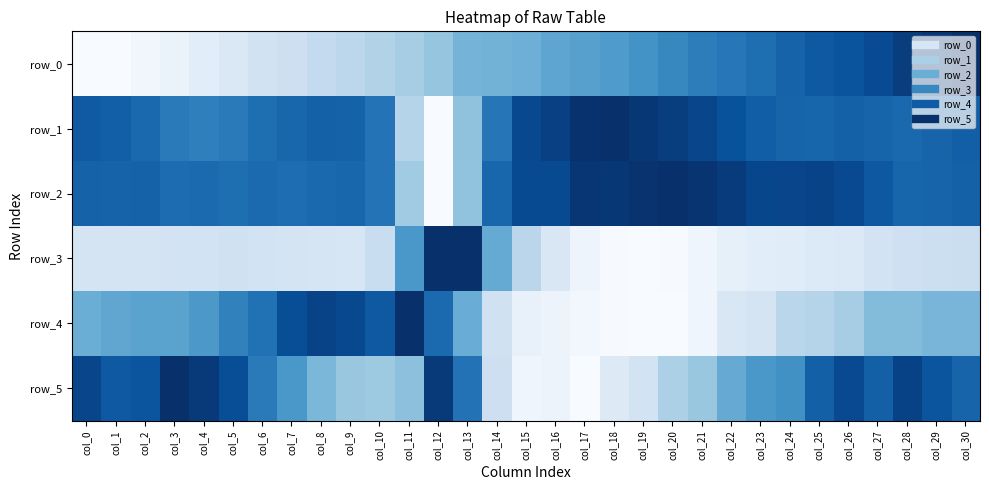

At how many categories does at least one series exceed 0?

31